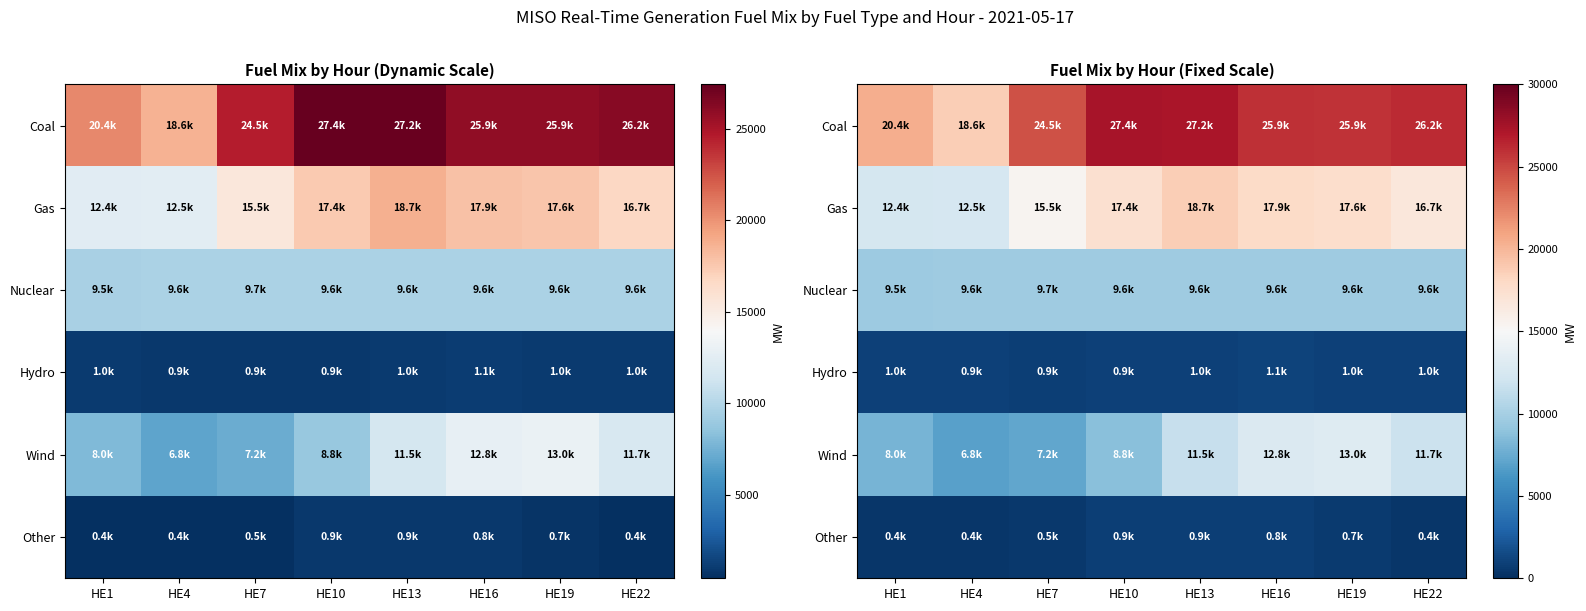

Read the Coal value at HE7.

24502.6